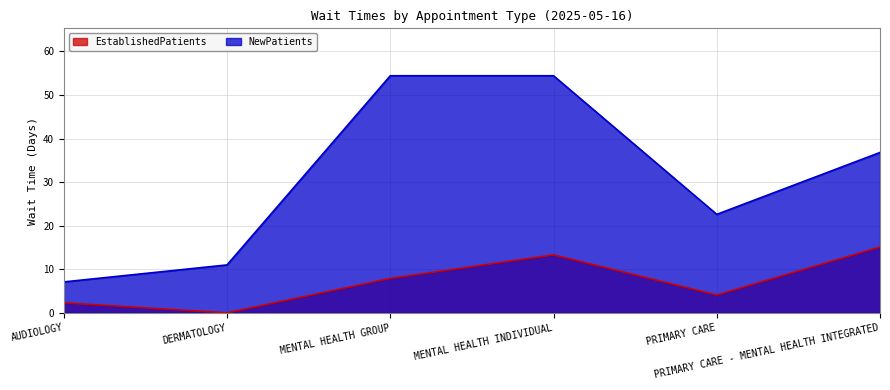

How many data points does each series have?

6